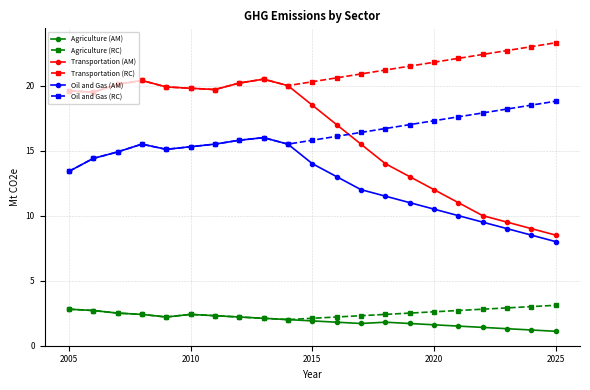

Which series has the largest total across all categories?

Transportation (RC)